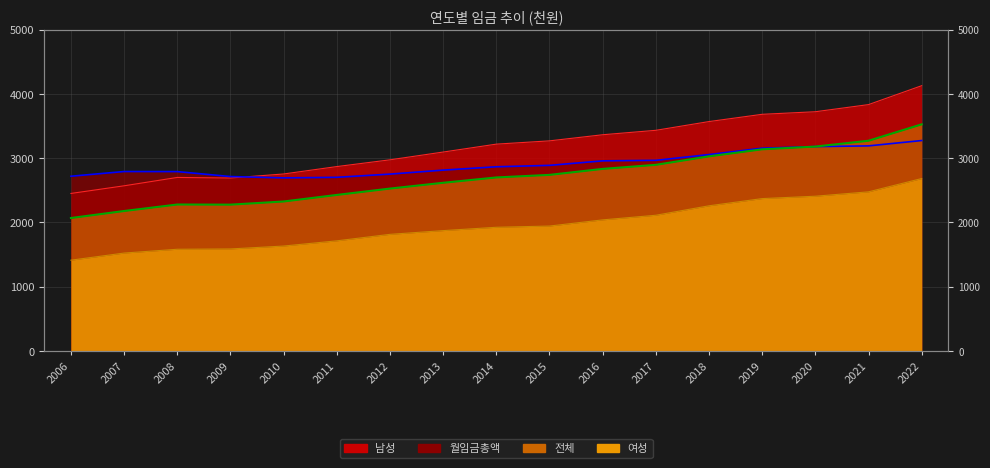

What are all the series names shown in the legend?

전체, 남성, 여성, 월임금총액